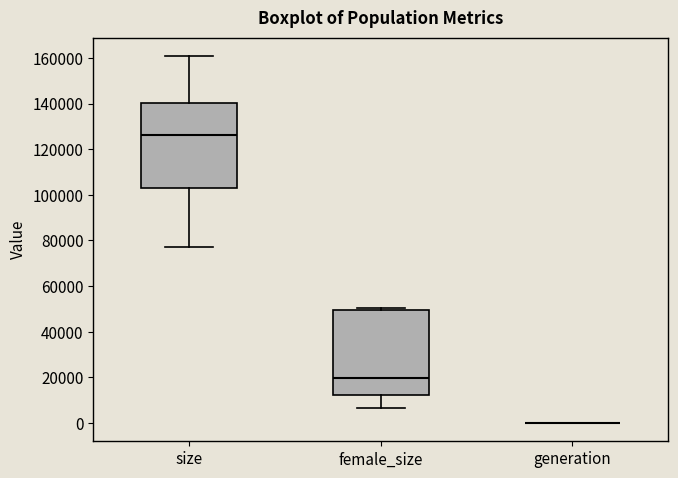

Where does the lower whisker of the box for size end on the y-axis? The values are not printed on the chart, so give them approximately, as read against the axis.

78000